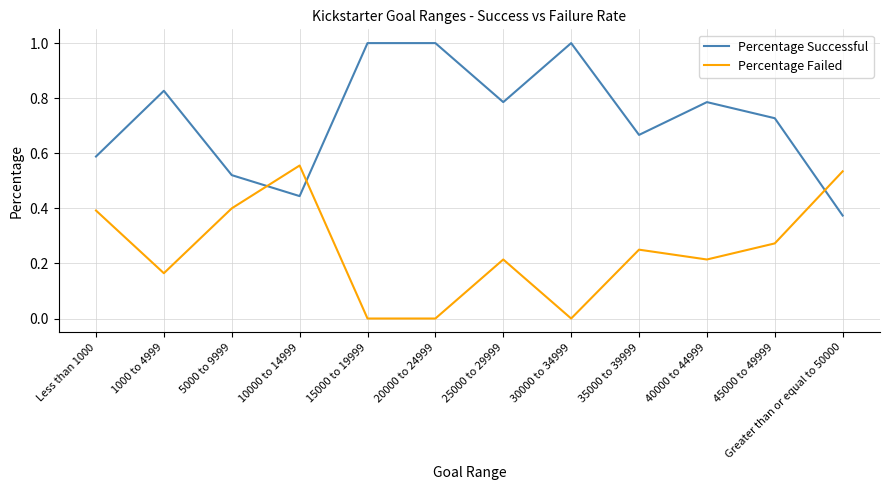

What position from the right is 40000 to 44999?

3